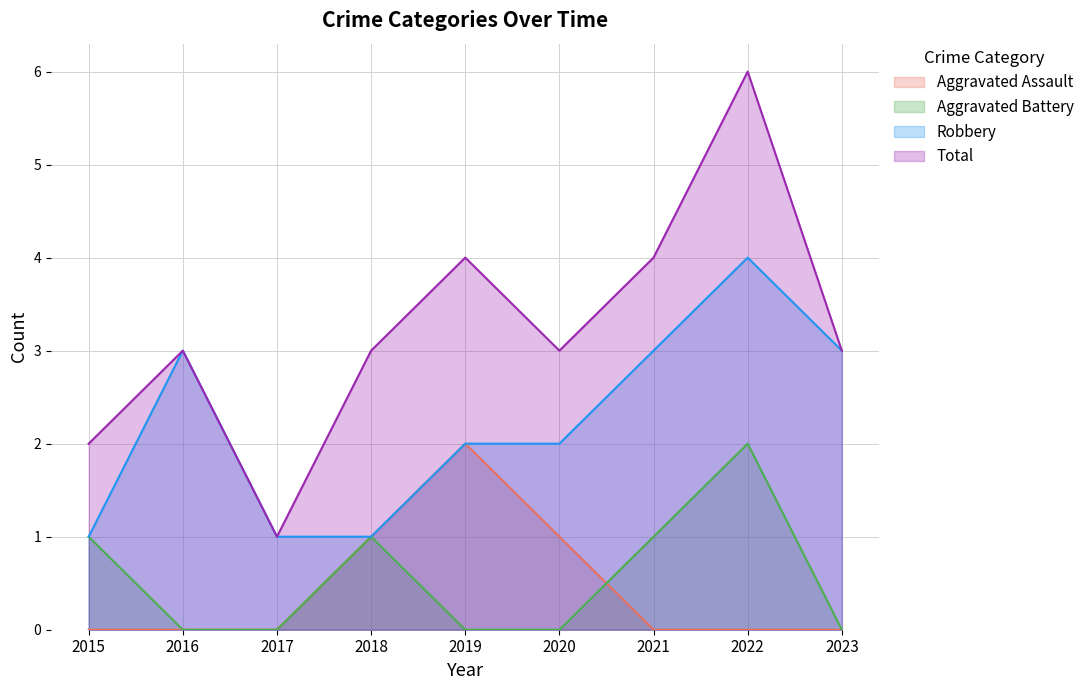

Is it true that Aggravated Battery equals 0 at 2017?

True